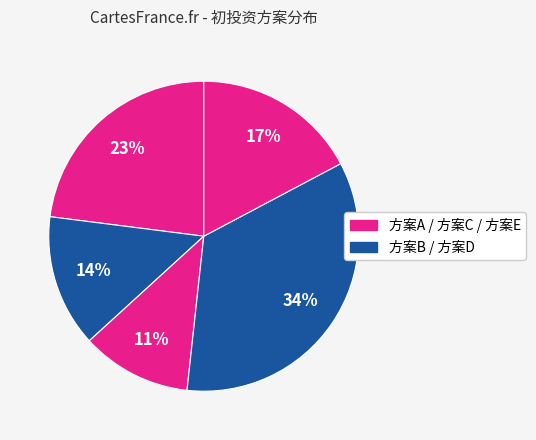

What is the largest slice in the pie chart?

方案D